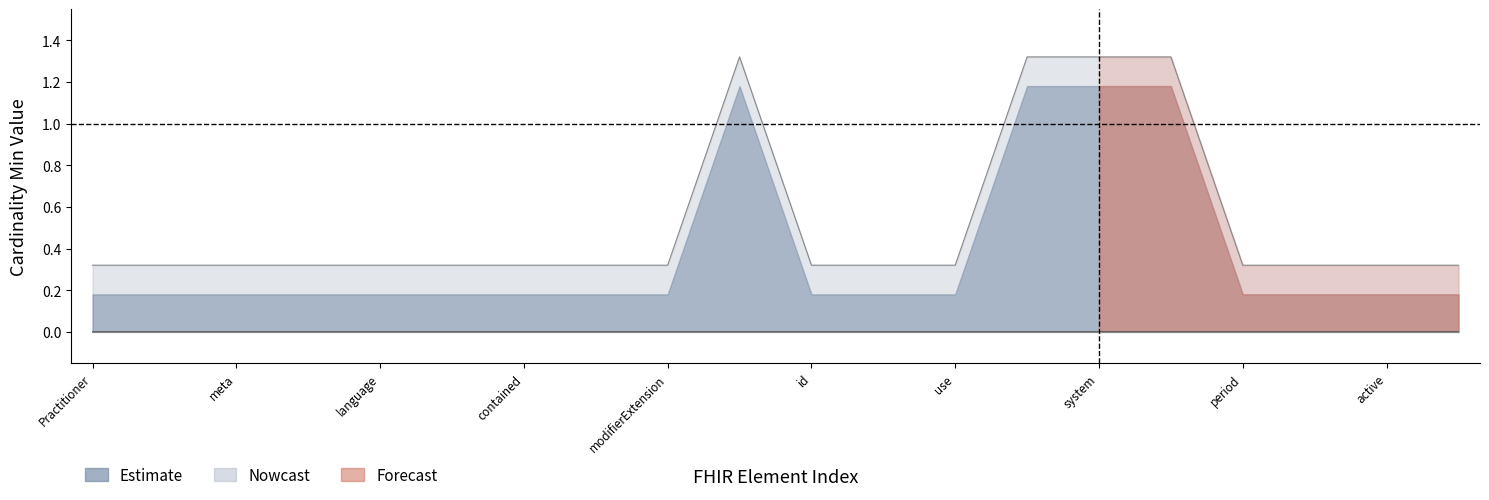

What is the minimum value shown in the chart?

0.3